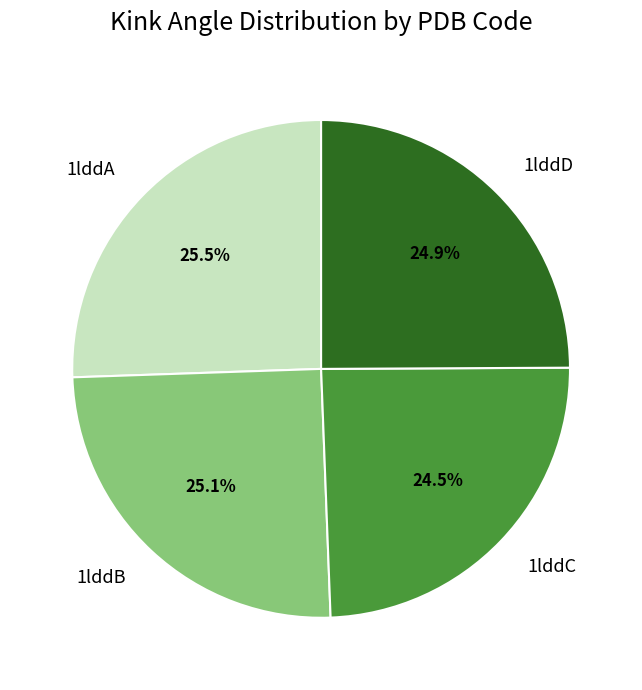

Count the number of slices in the pie.

4